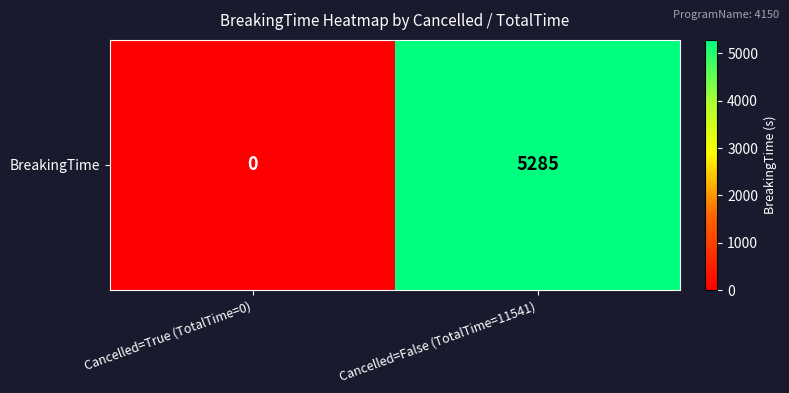

What is the change in value from Cancelled=True (TotalTime=0) to Cancelled=False (TotalTime=11541)?

+5285